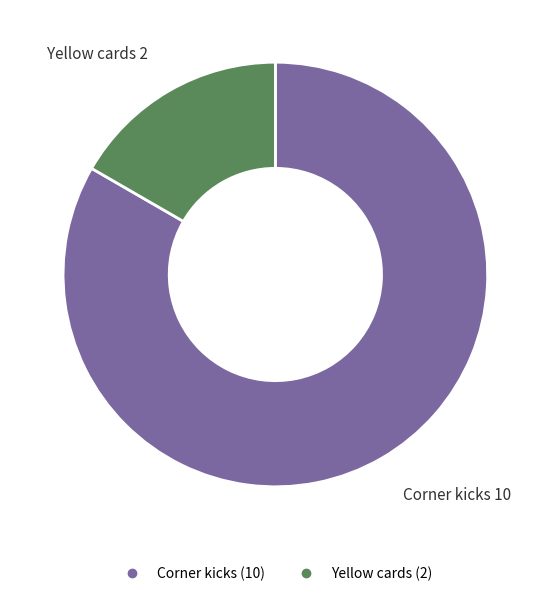

The Yellow cards slice represents 17% of the pie. True or false?

True